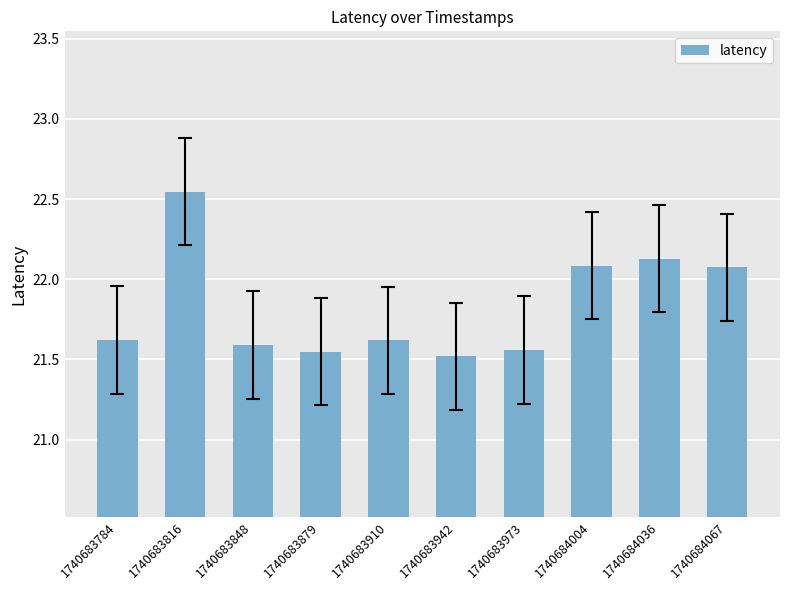

Is it true that the value at 1740683784 is 21.6?

True